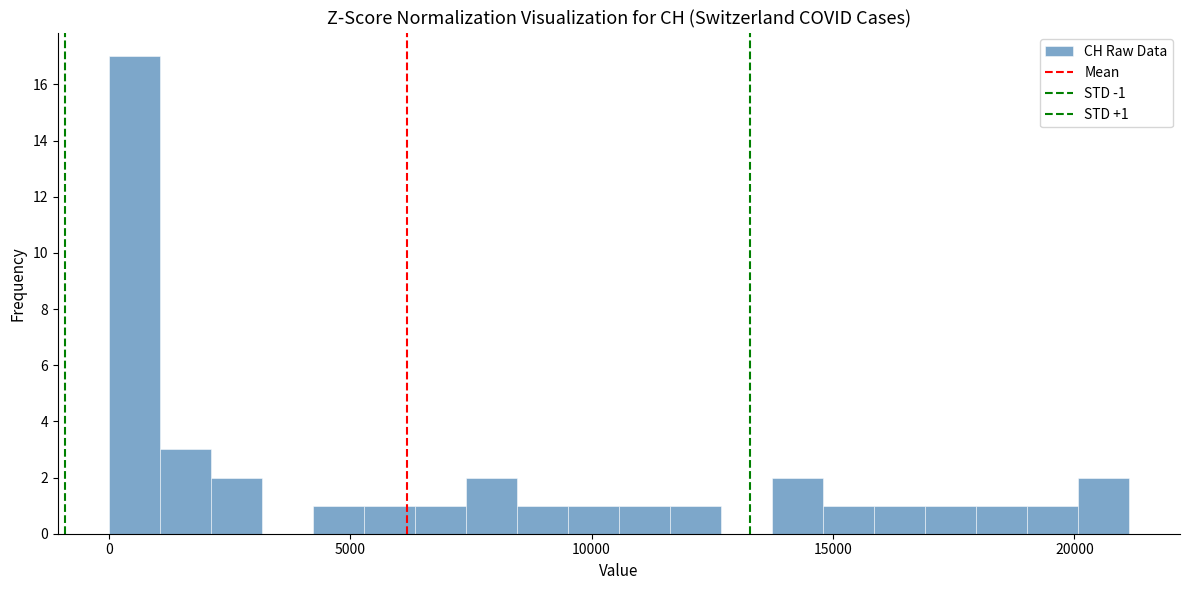

Around what value on the x-axis is the tallest bar? Give the approximate position of its centre, as read against the axis.

500